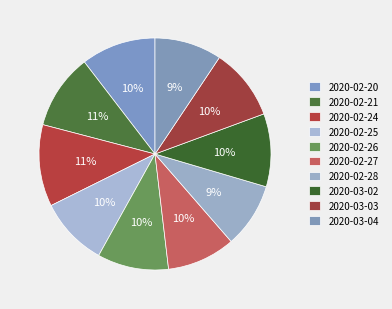

What percentage is the 2020-02-27 slice, to the nearest percent?

10%